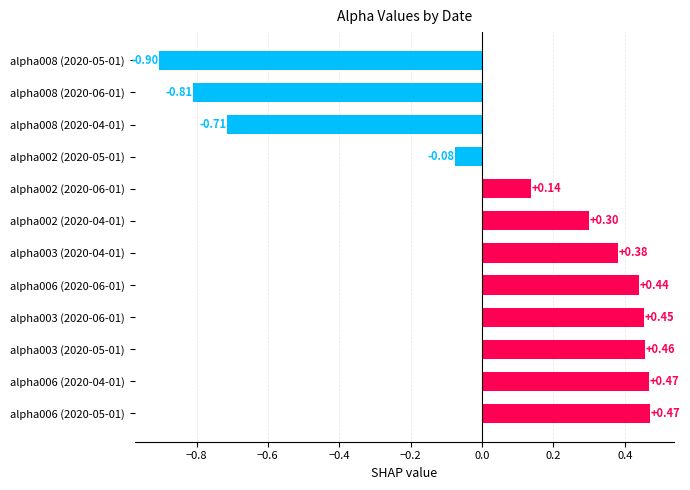

Which has a higher value, alpha008 (2020-05-01) or alpha003 (2020-04-01)?

alpha003 (2020-04-01)